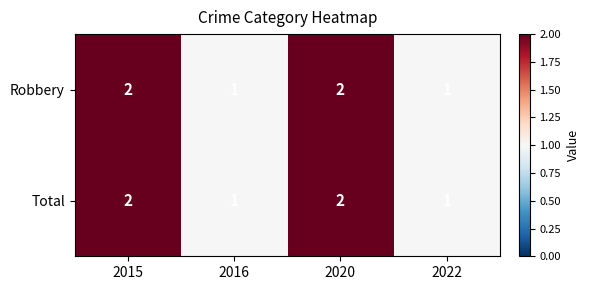

Is it true that Total equals 1 at 2020?

False